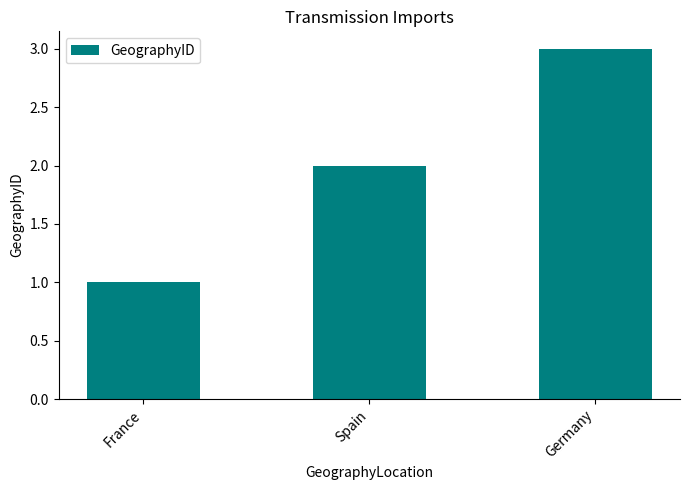

How many data points does each series have?

3